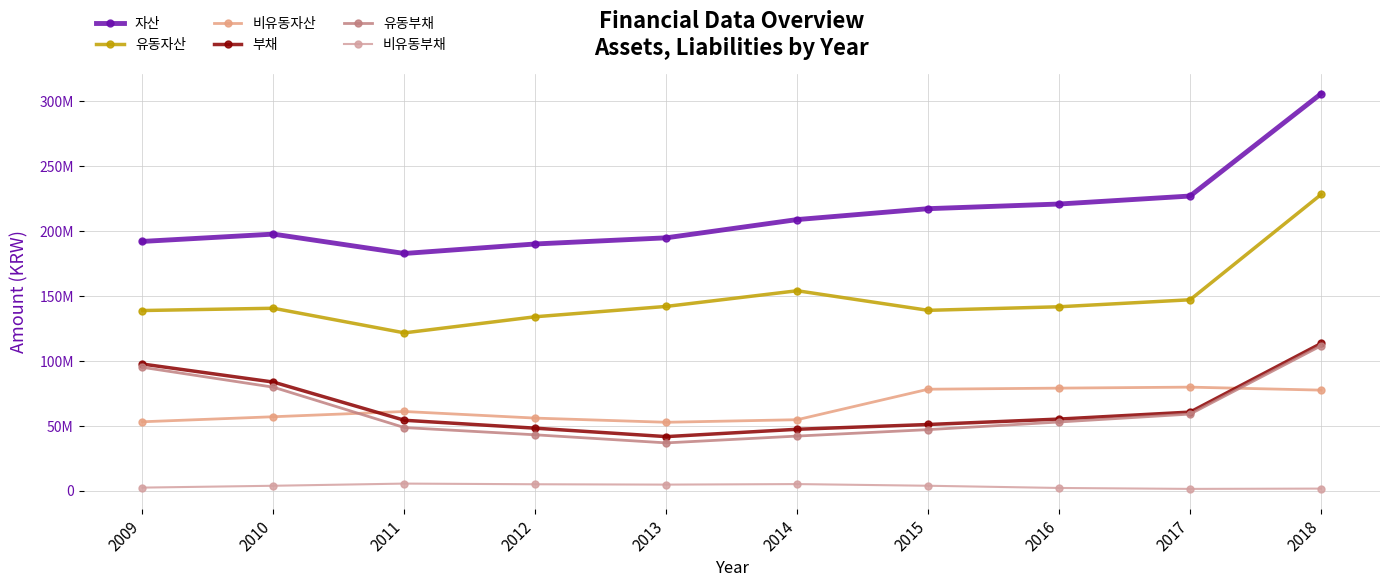

Does the chart have visible grid lines?

Yes